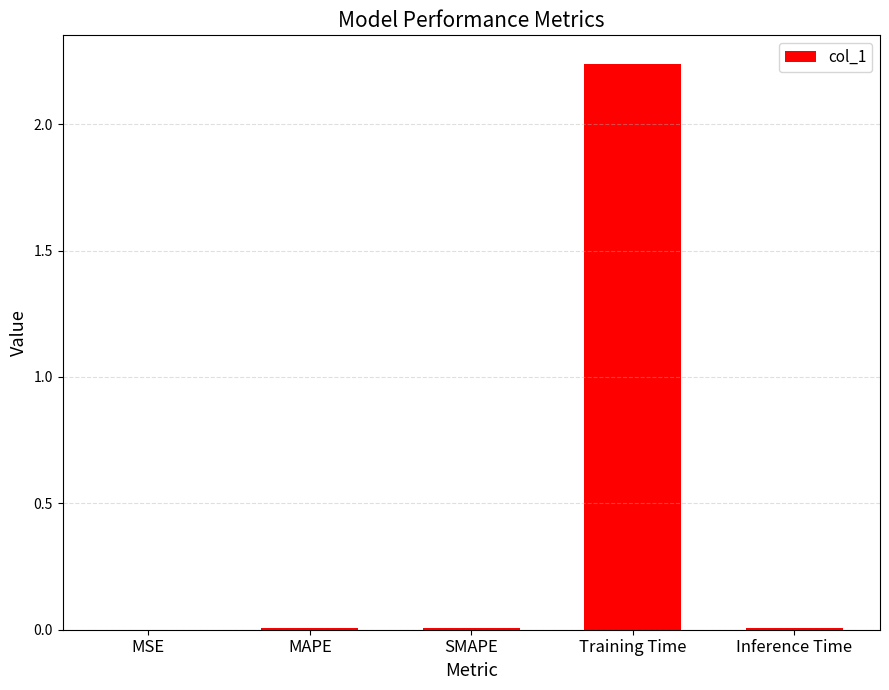

Which label corresponds to the largest value in the chart?

Training Time